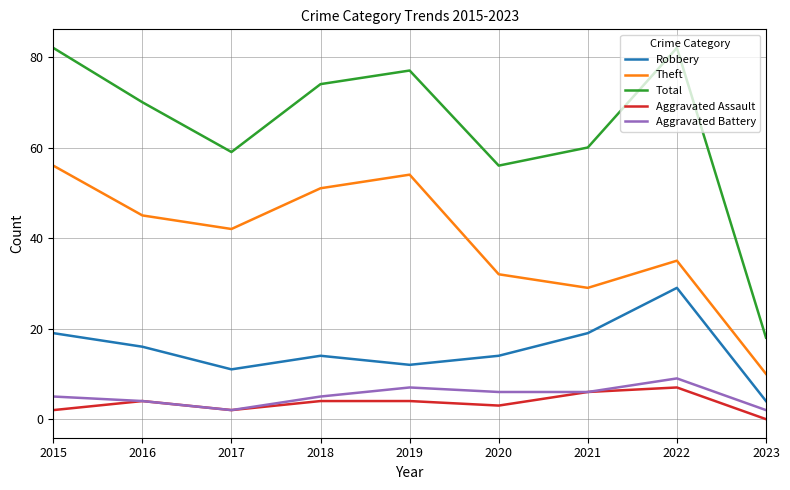

Is the value of Theft at 2019 greater than the value of Aggravated Assault at 2018?

Yes